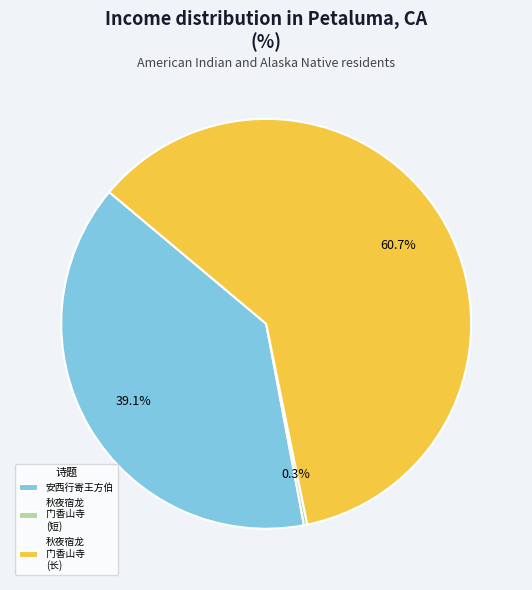

What is the total percentage of 秋夜宿龙 门香山寺 (长) and 安西行寄王方伯?

99.7%